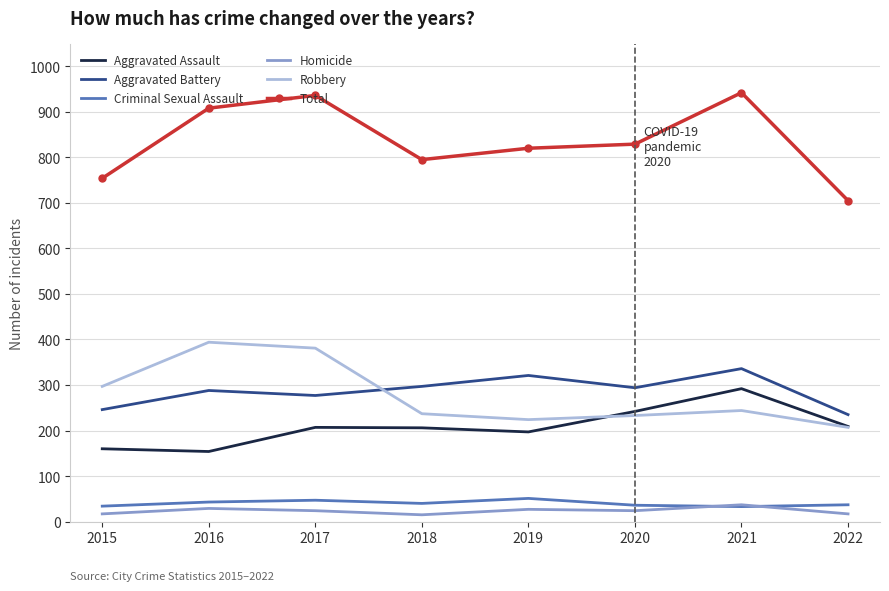

The Criminal Sexual Assault series shows 36 at 2020. True or false?

True